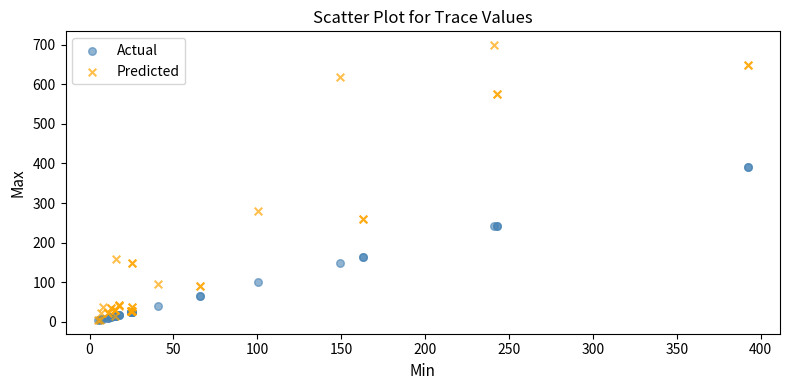

Which series reaches the maximum Y coordinate?

Predicted